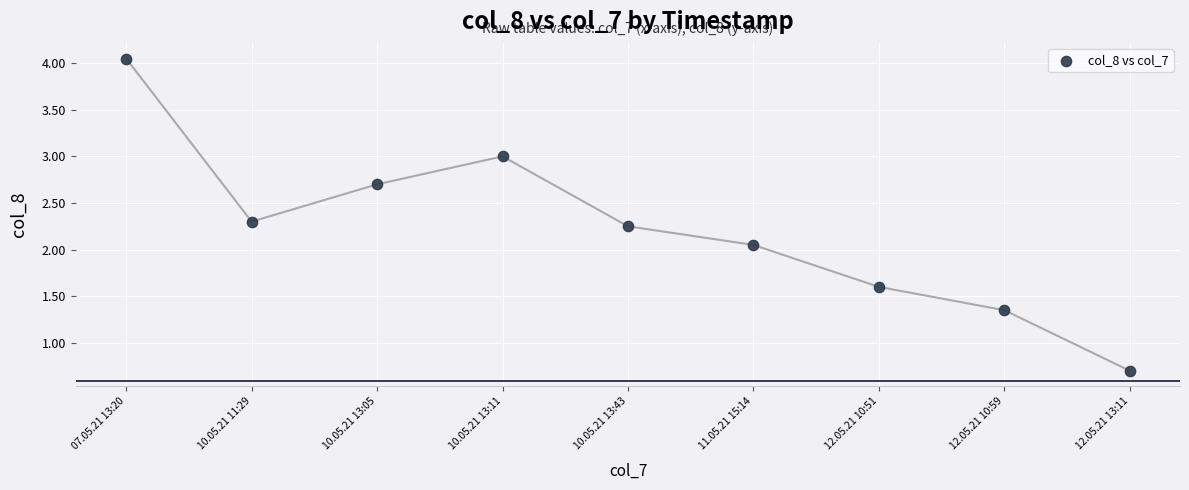

Count the number of points in this scatter plot.

9